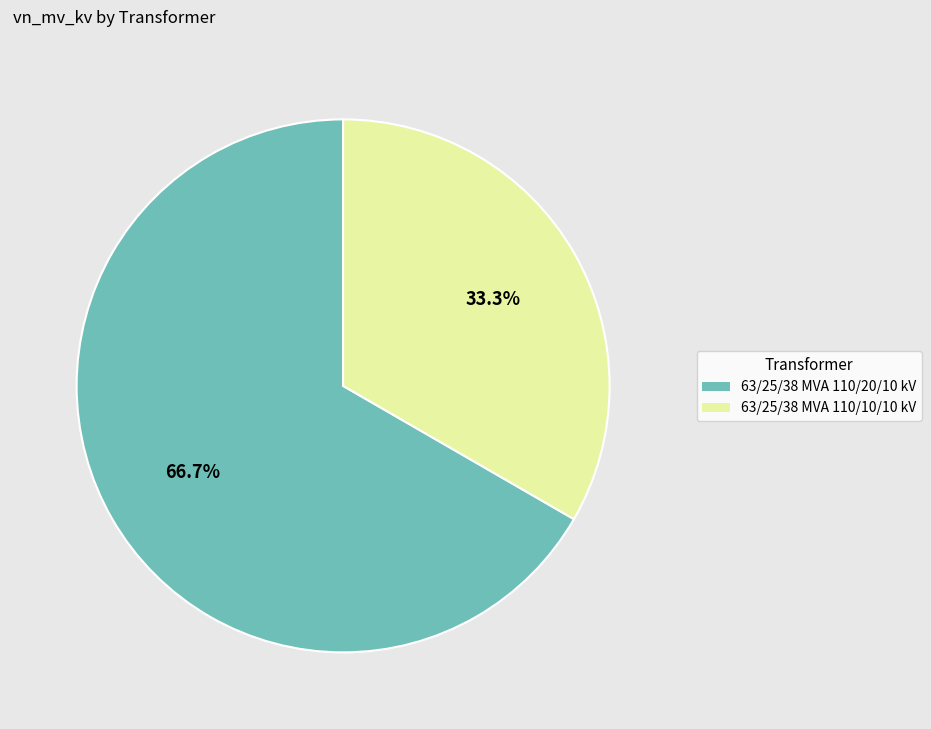

Does 63/25/38 MVA 110/20/10 kV represent more than half of the total?

Yes